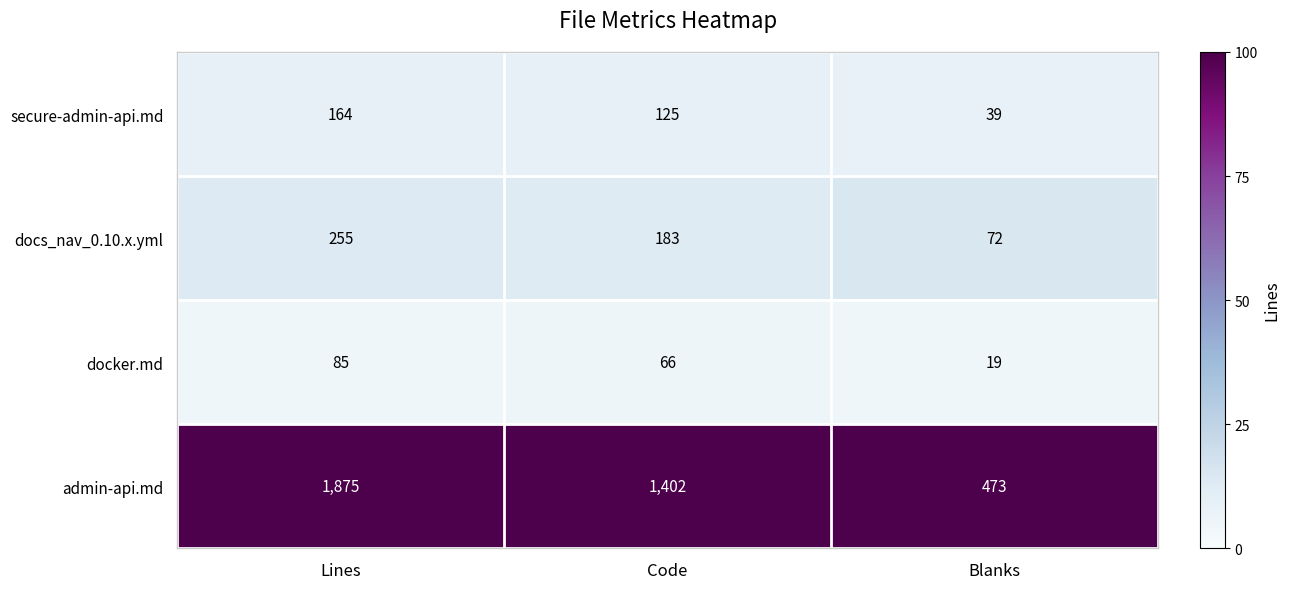

What is the difference between the highest and lowest values at Lines?

1790